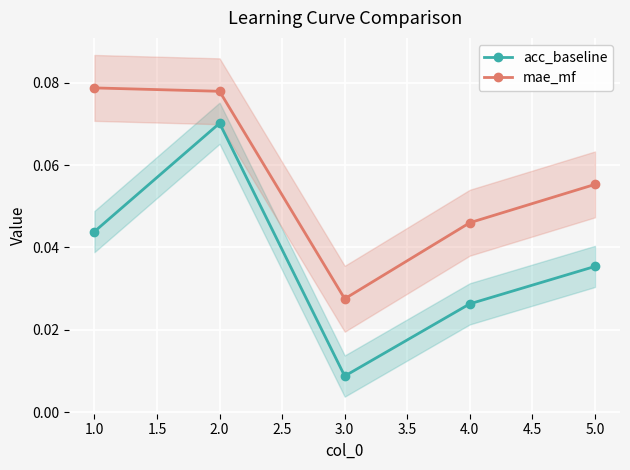

In acc_baseline, how many points are lower than both neighbors (excluding endpoints)?

1